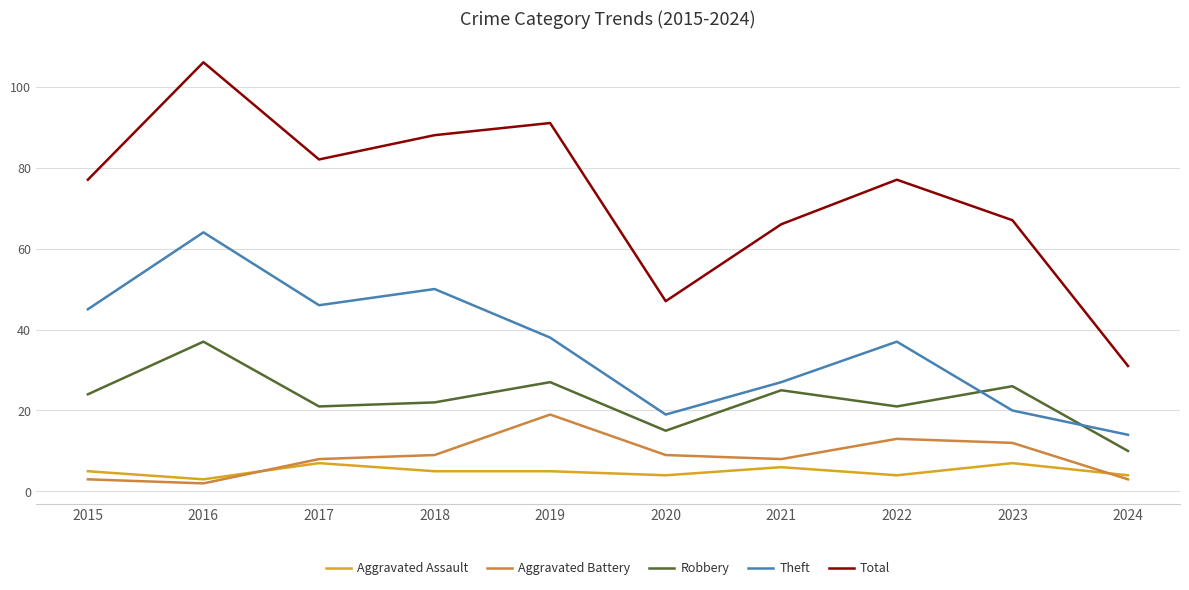

List the labels in order of Theft value, smallest first.

2024, 2020, 2023, 2021, 2022, 2019, 2015, 2017, 2018, 2016